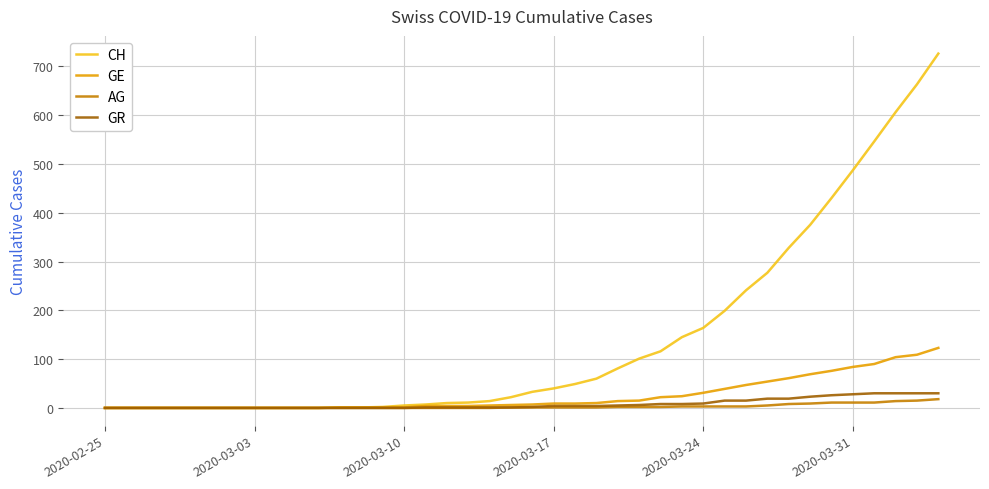

What is the highest value of the GR series?

30